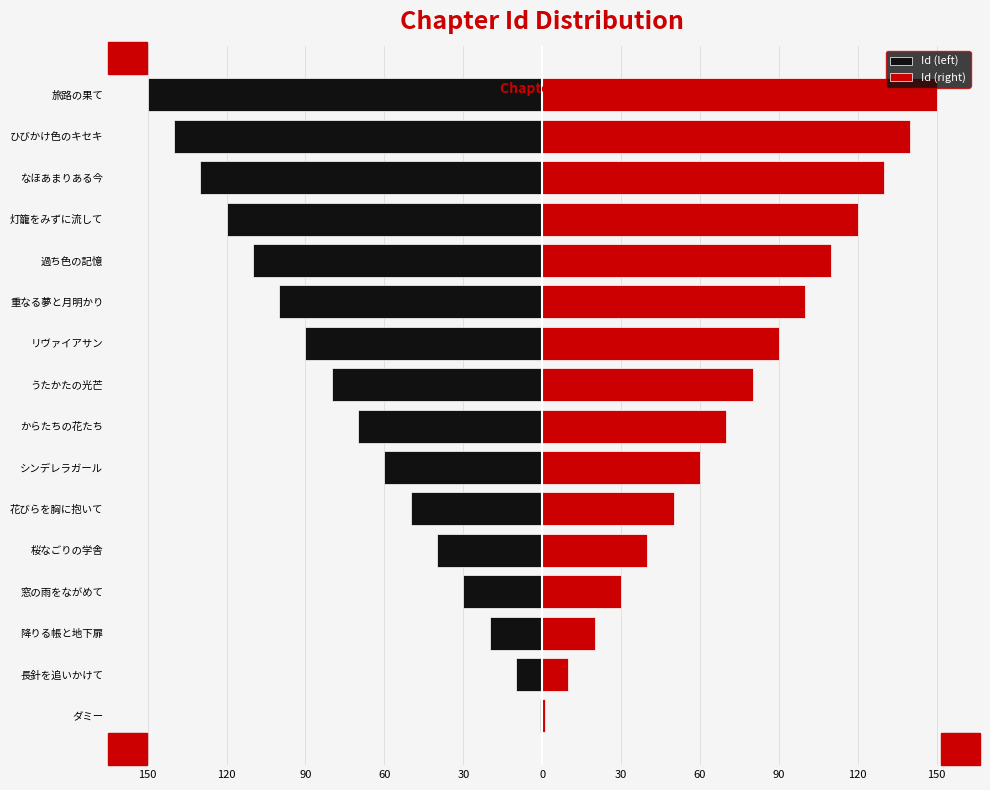

Which series has the widest spread of values?

Id (left)